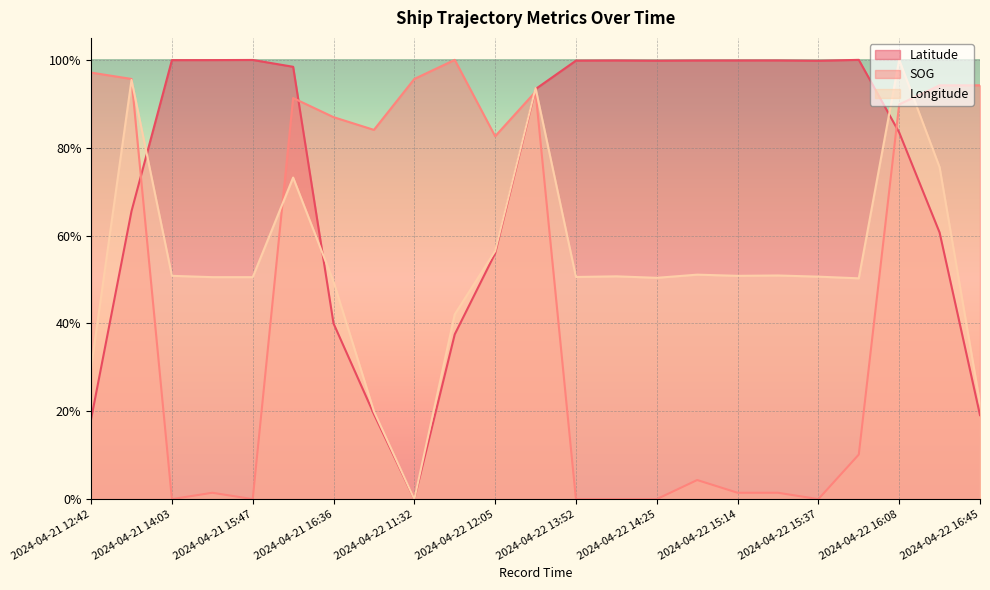

True or false: Longitude has more than 1 interior local peaks.

True